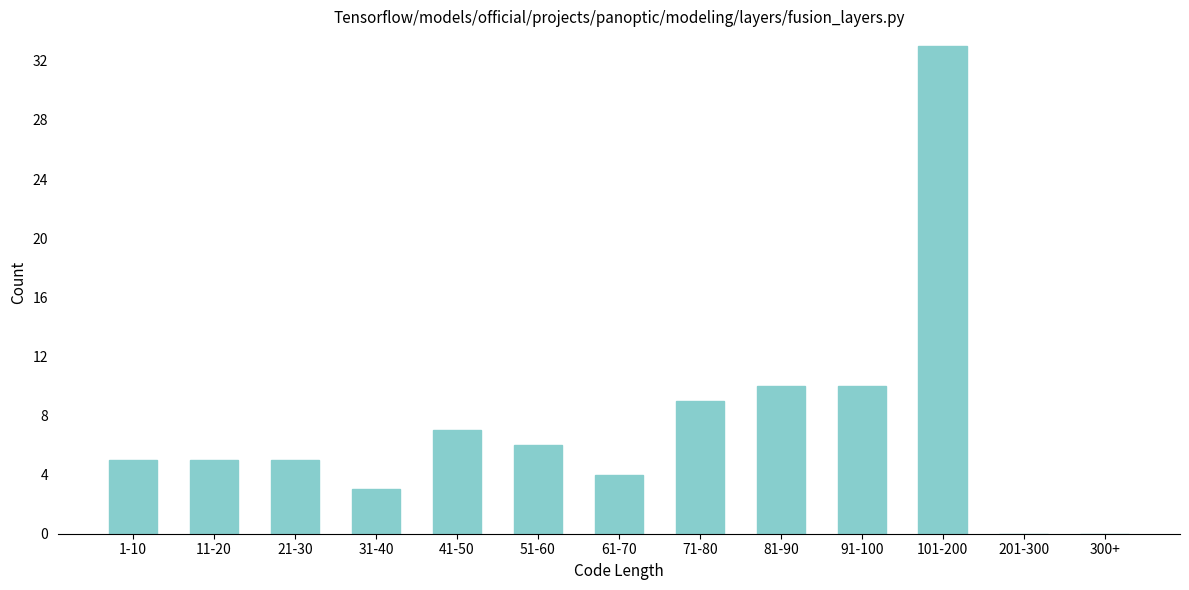

Reading right to left, list all the values displayed in this chart.

300+=0	201-300=0	101-200=33	91-100=10	81-90=10	71-80=9	61-70=4	51-60=6	41-50=7	31-40=3	21-30=5	11-20=5	1-10=5